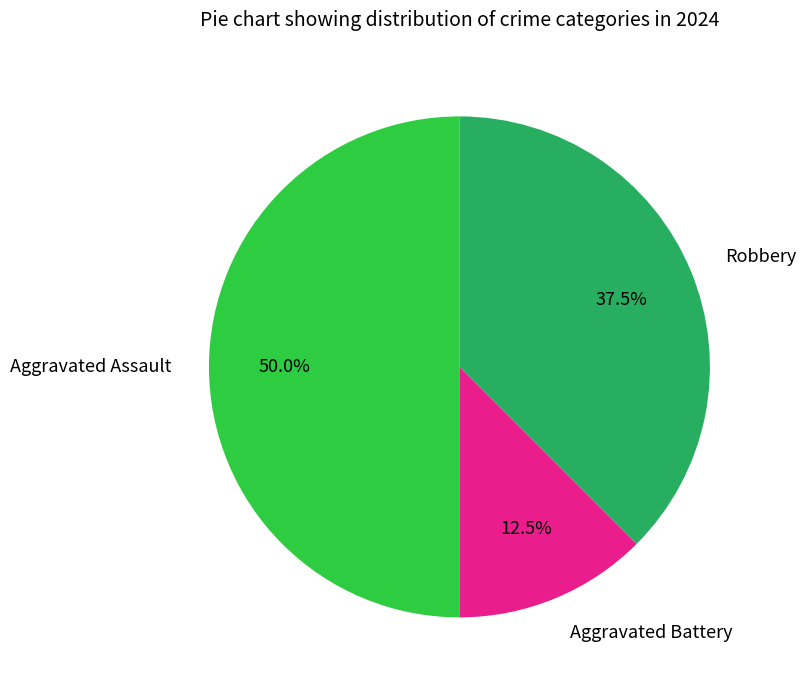

Count the number of slices in the pie.

3